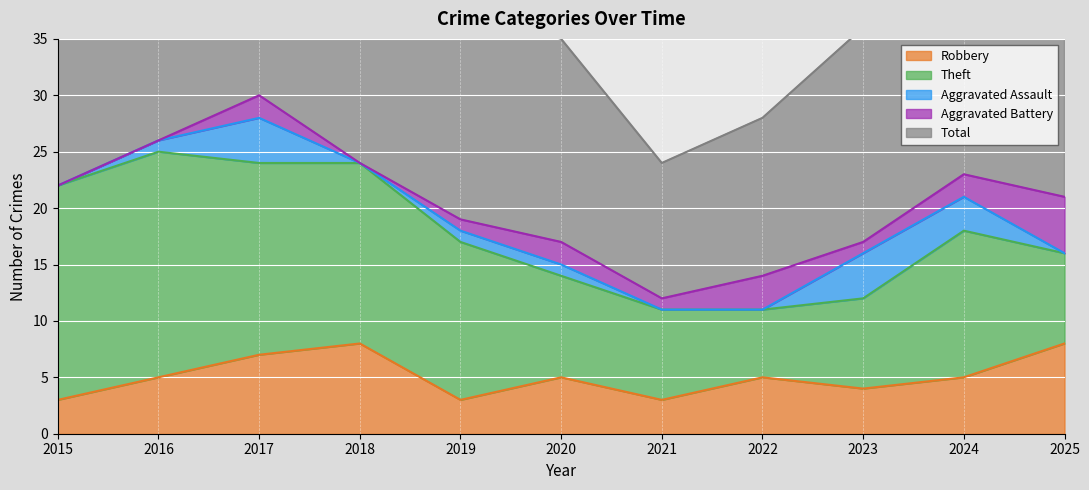

What is the maximum value shown in the chart?

30